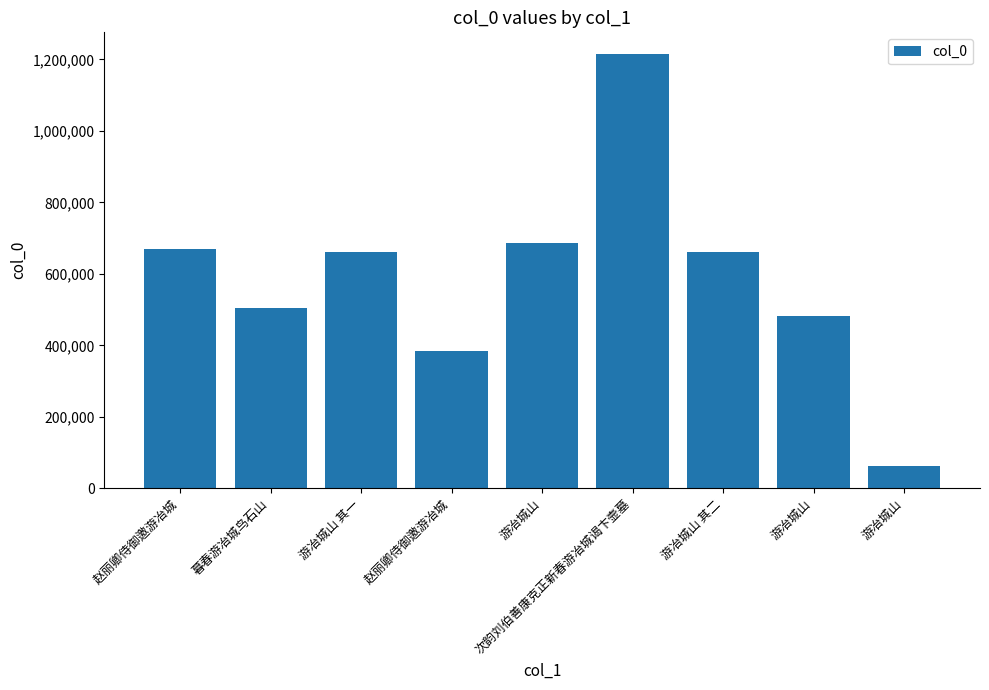

Reading right to left, extract all data points from this chart.

62989	483053	661757	1215177	686333	384744	661756	503618	668663